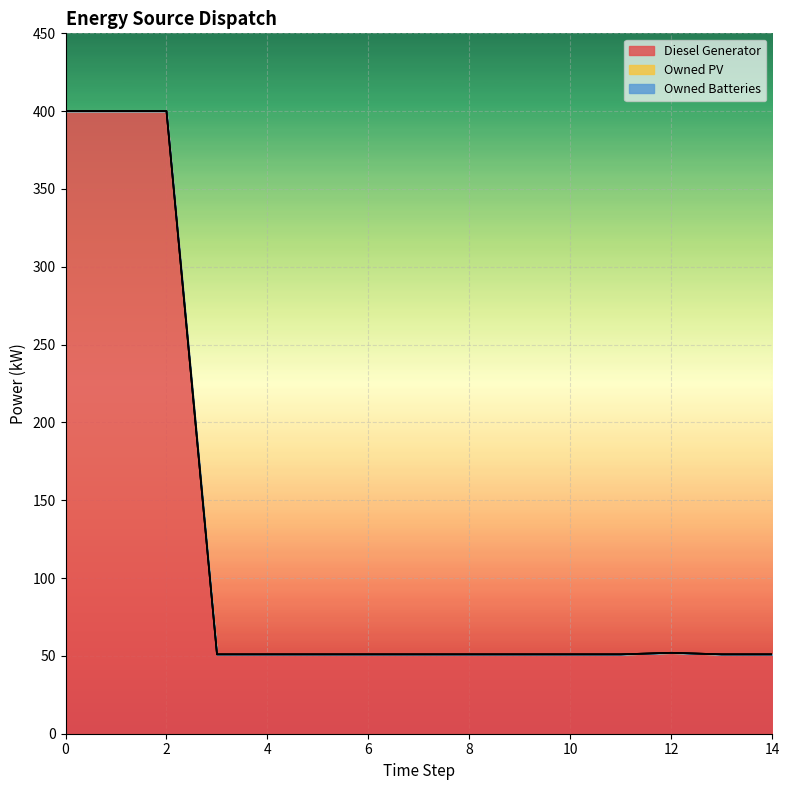

True or false: Owned Batteries has more than 2 interior local peaks.

False